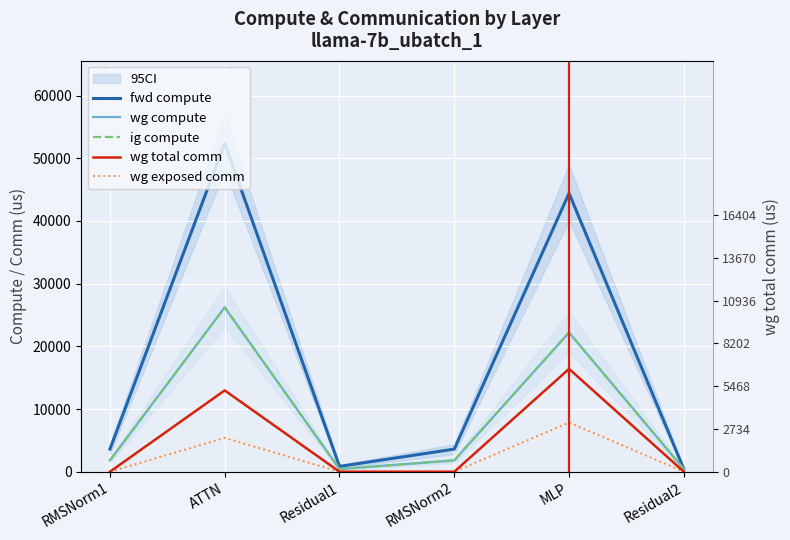

What is the value of the wg compute point at the 6th from the left?

423.5